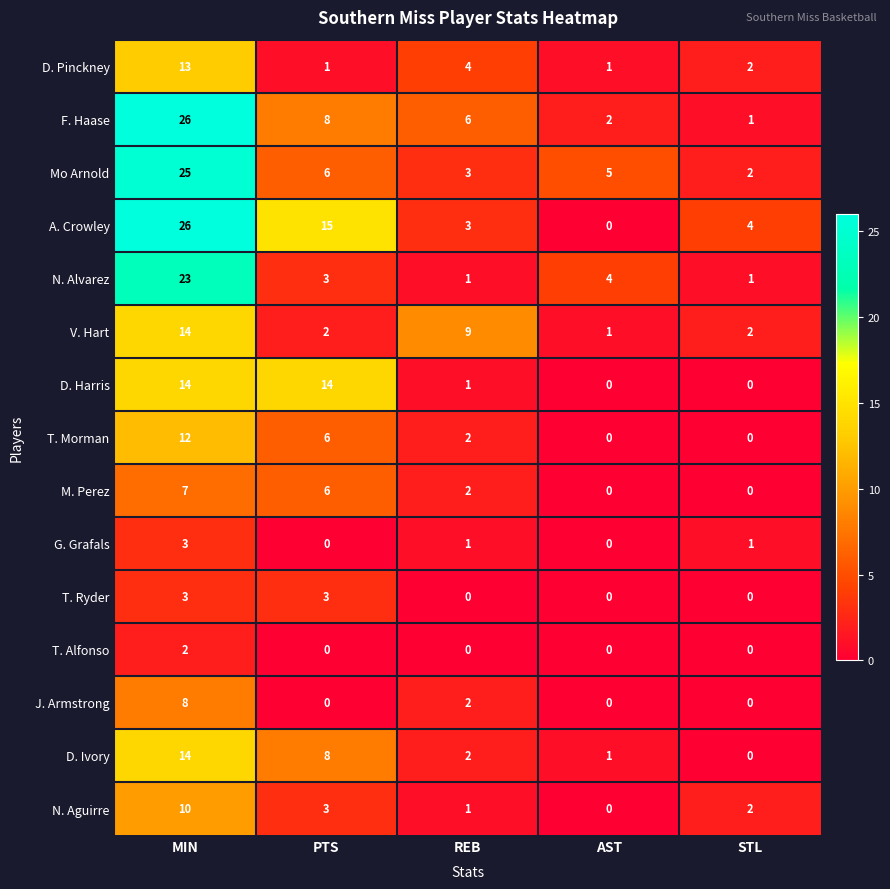

What is the total value across all series at PTS?

75